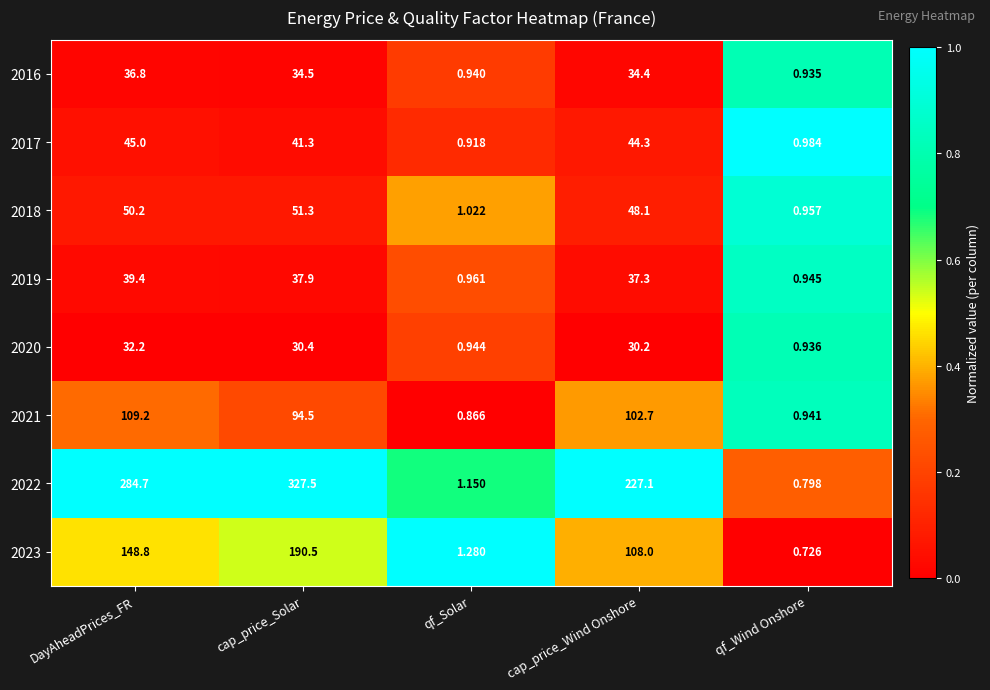

Which category has the lowest value across all series?

qf_Wind Onshore